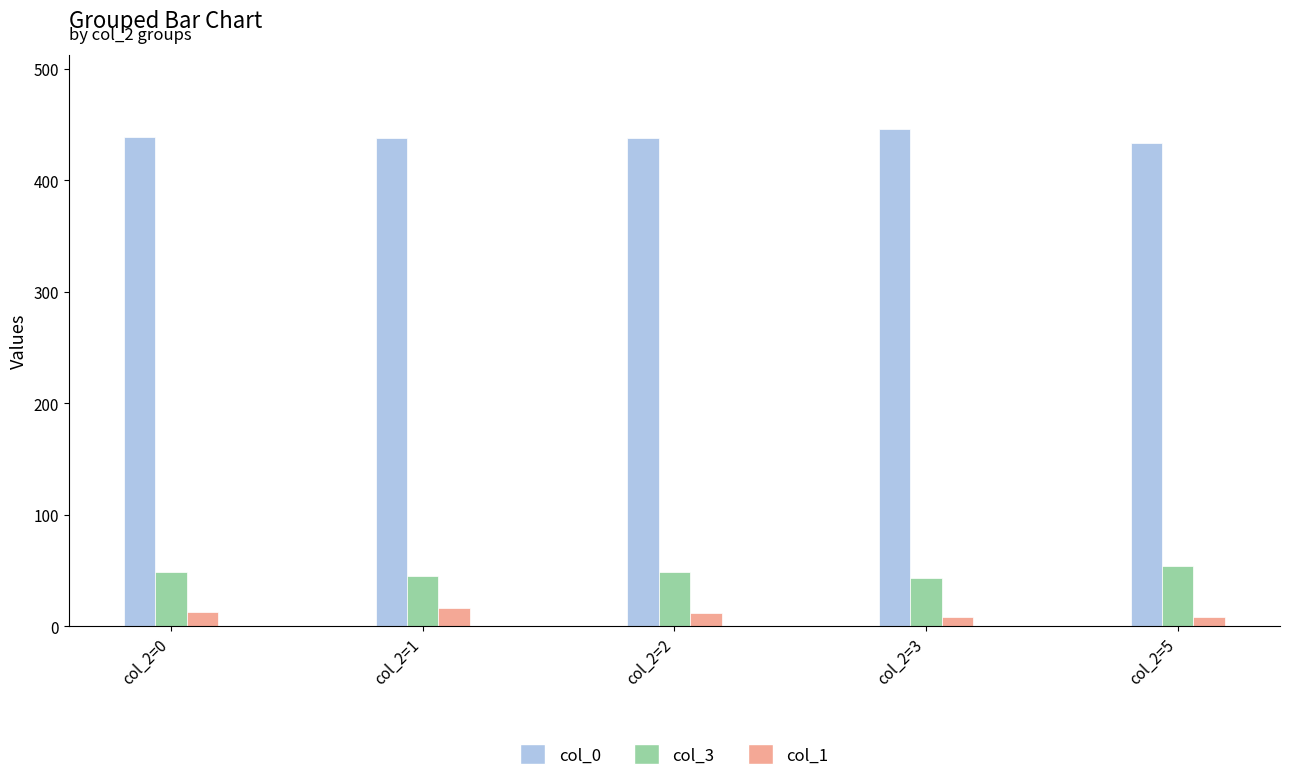

Is the value of col_1 at col_2=2 greater than the value of col_0 at col_2=5?

No